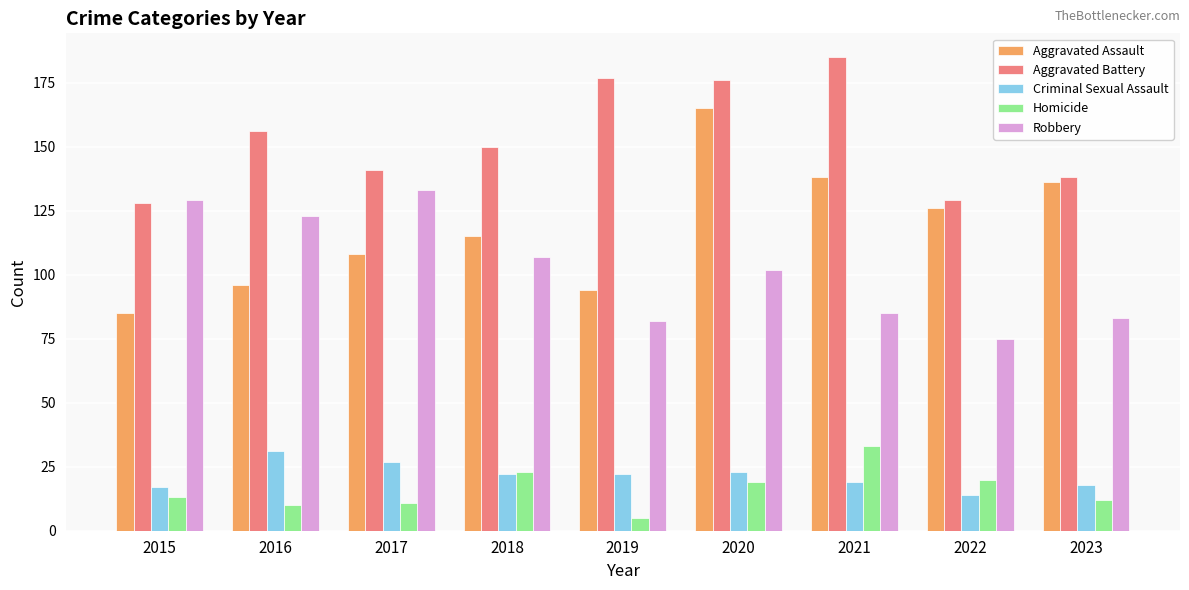

Which series has the largest total across all categories?

Aggravated Battery